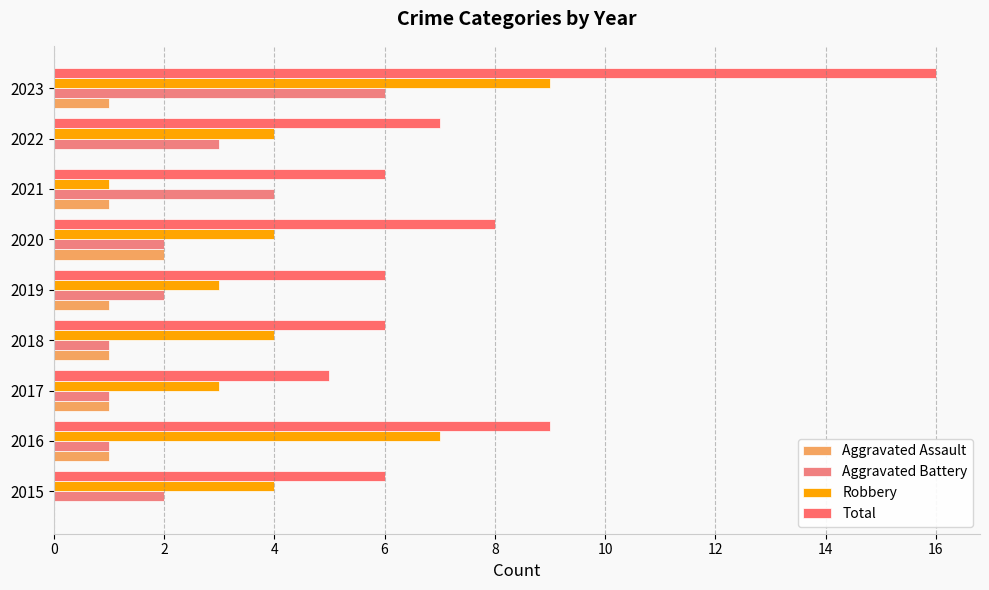

What is the minimum value for Robbery?

1